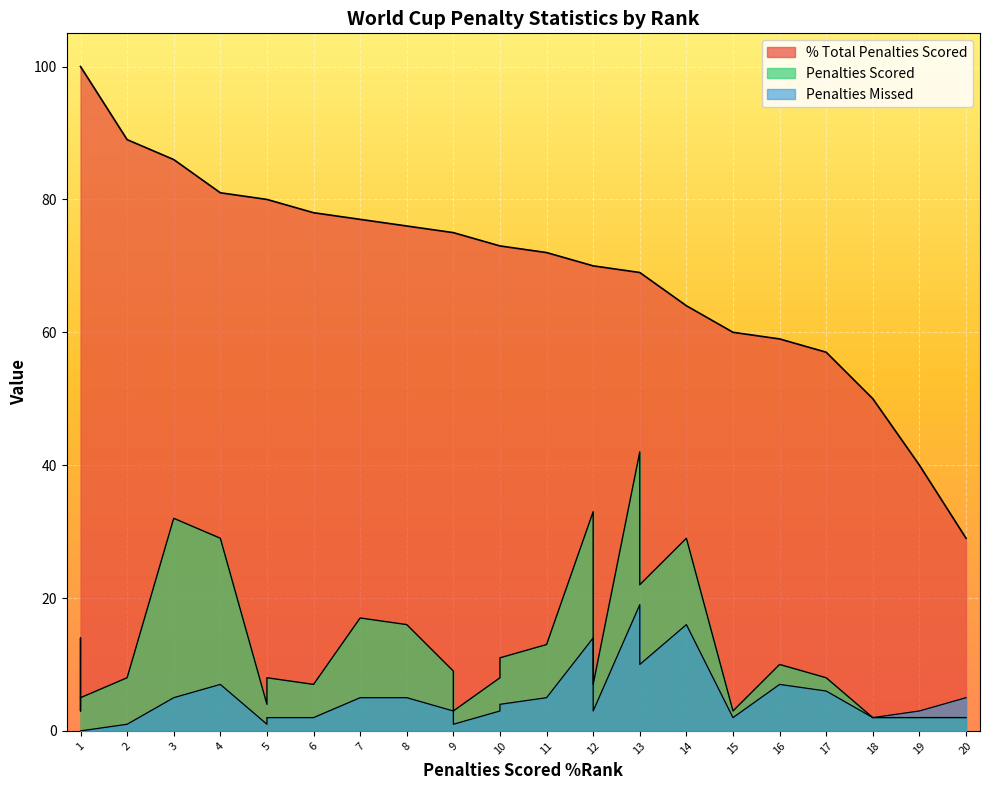

Which series has the largest range (max minus min)?

% Total Penalties Scored